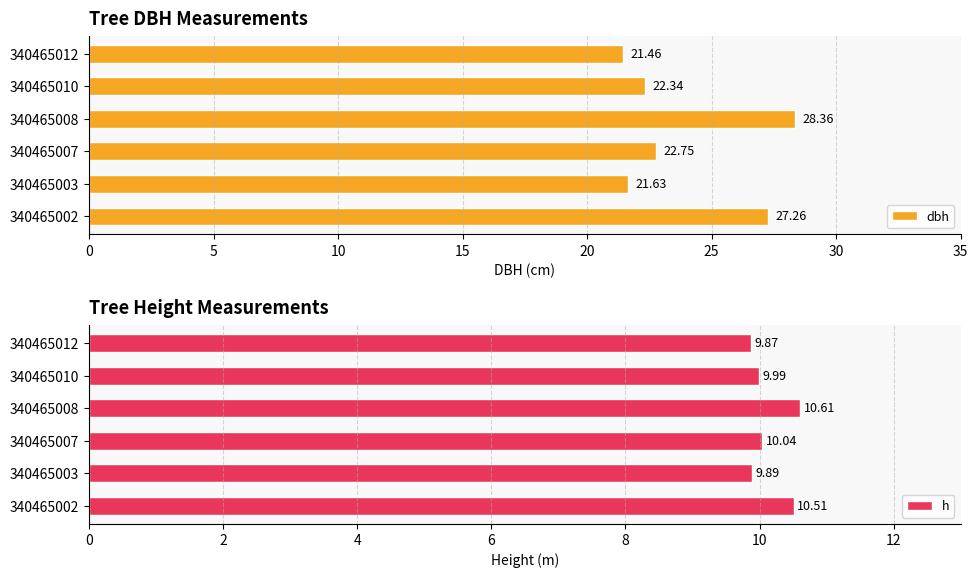

What is the difference between the h values at 5 and 0?

0.6